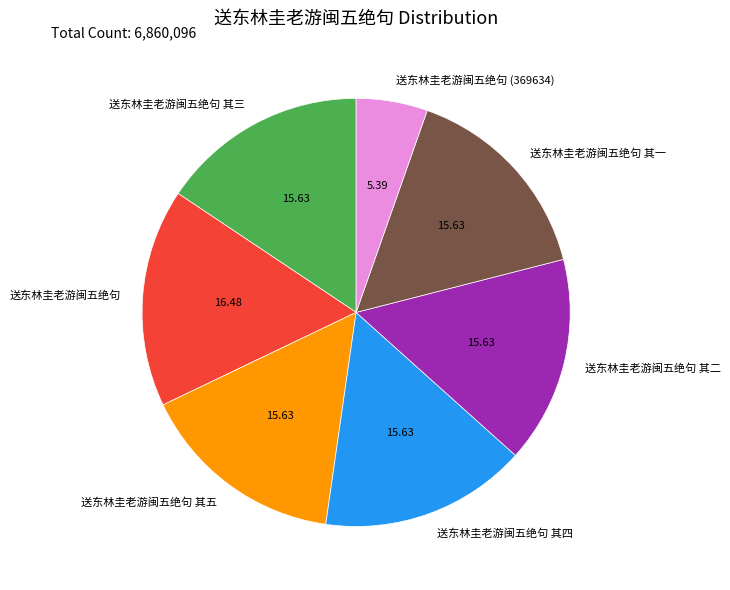

Is the sum of 送东林圭老游闽五绝句 其一 and 送东林圭老游闽五绝句 其二 greater than half?

No